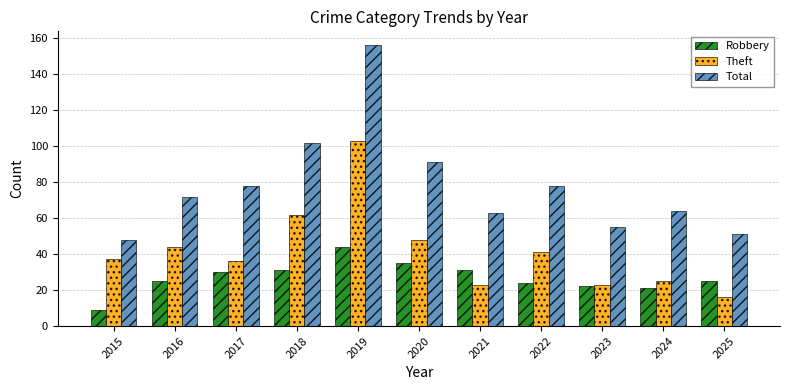

What is the total value across all series at 2017?

144